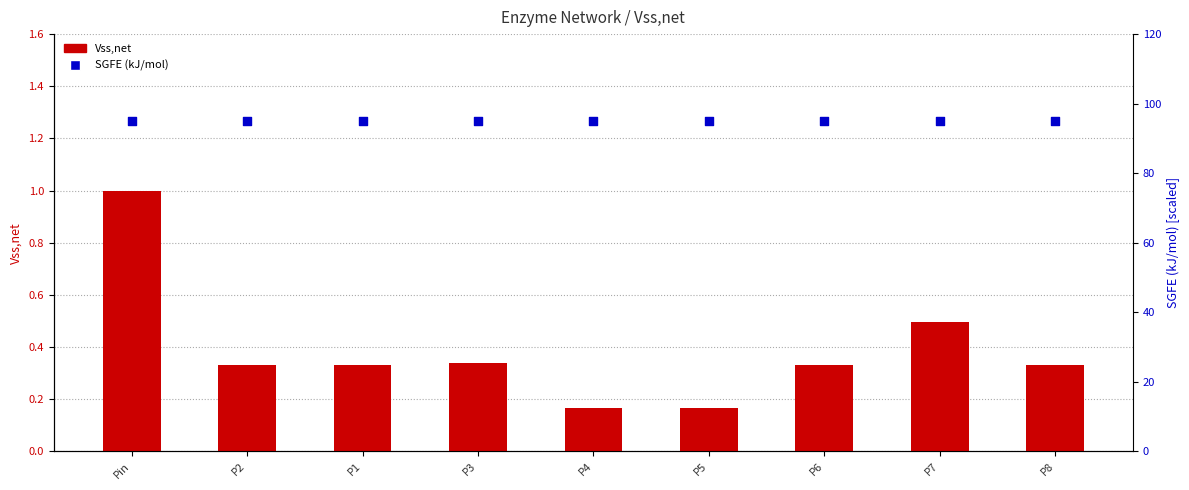

Is the value of Vss,net at P7 greater than the value of SGFE (kJ/mol) at P2?

No